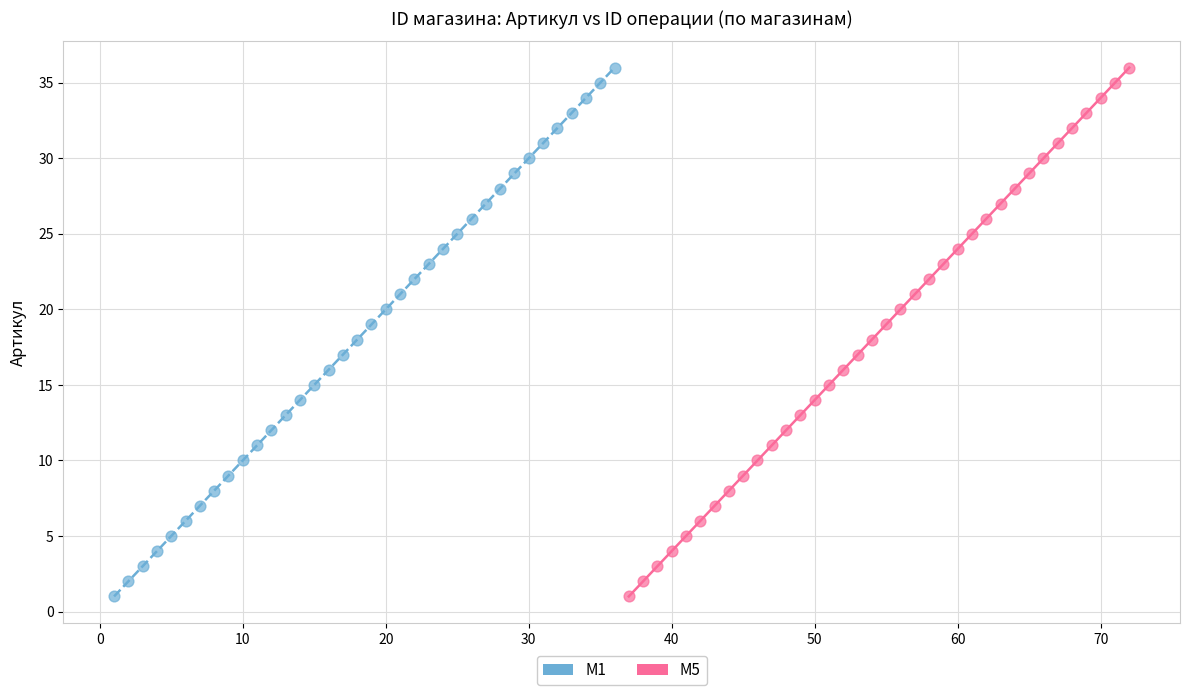

What are all the series names shown in the legend?

M1, M5